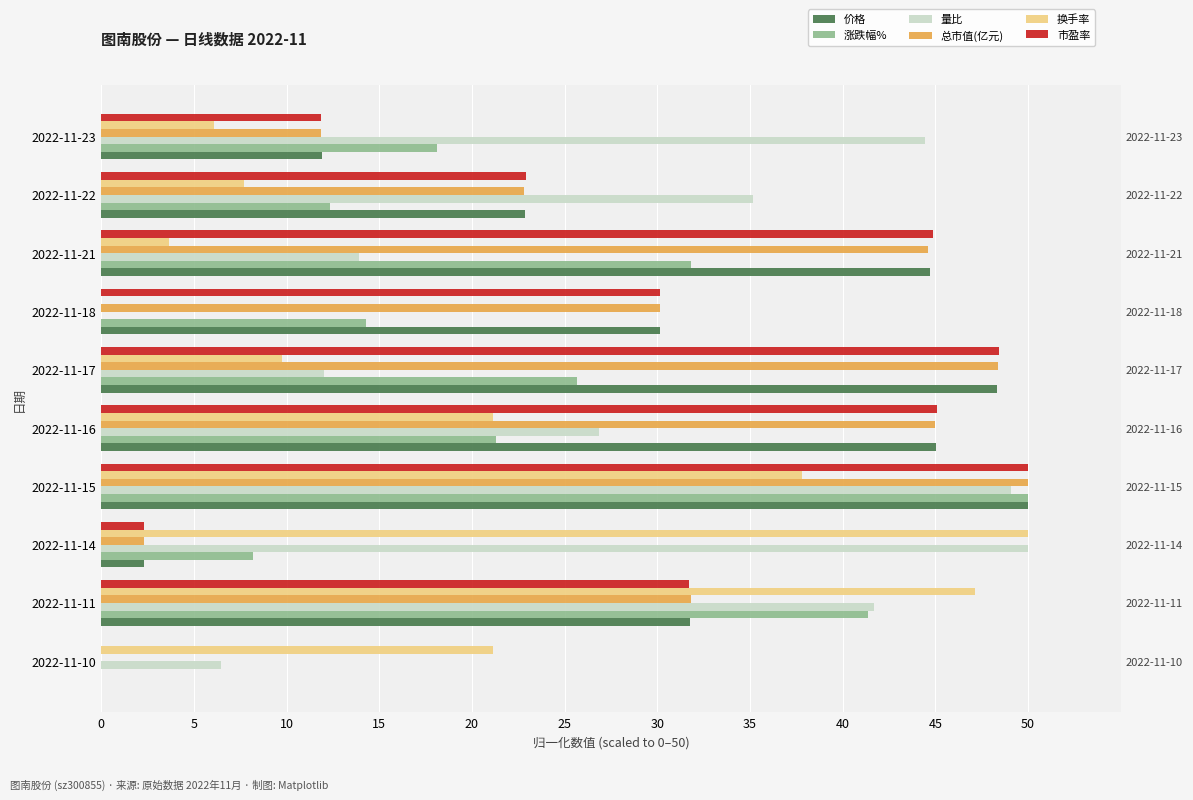

The 市盈率 series shows 27.6 at 2022-11-16. True or false?

False